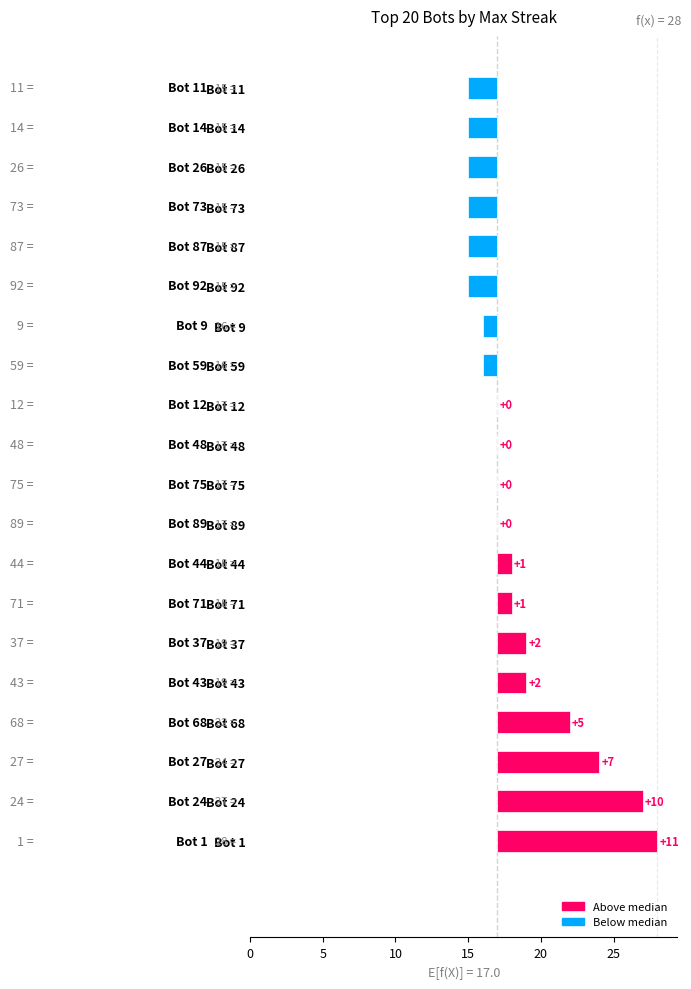

What position from the left is Bot 59?

13